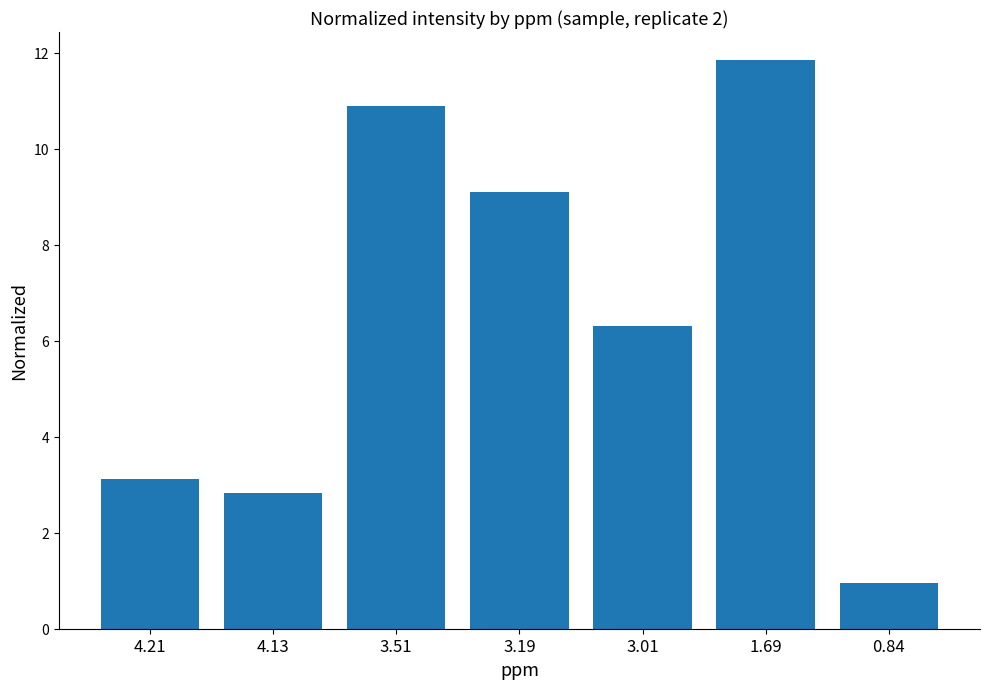

Count the number of data series in this chart.

1